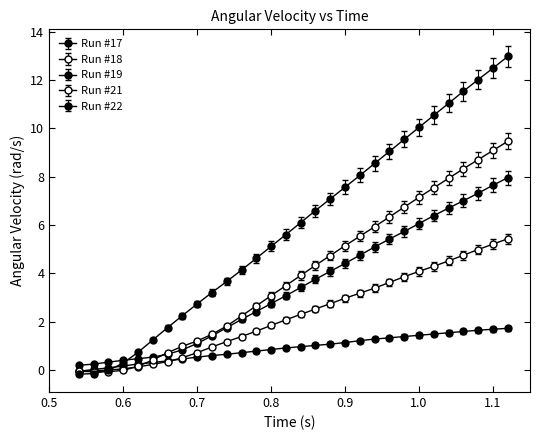

How many lines are shown in the chart?

5